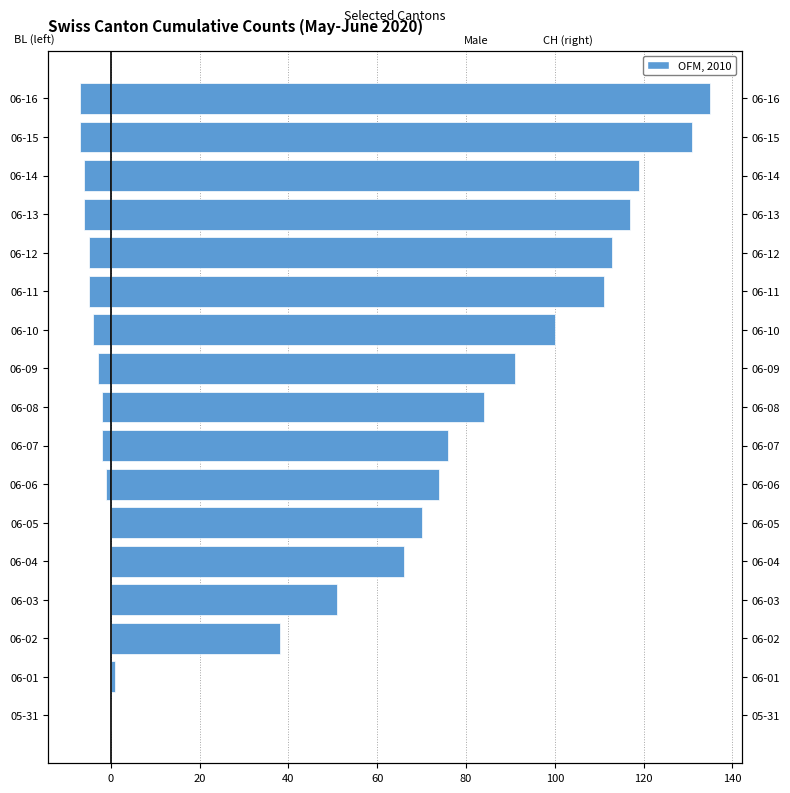

Does the chart contain any negative values?

Yes